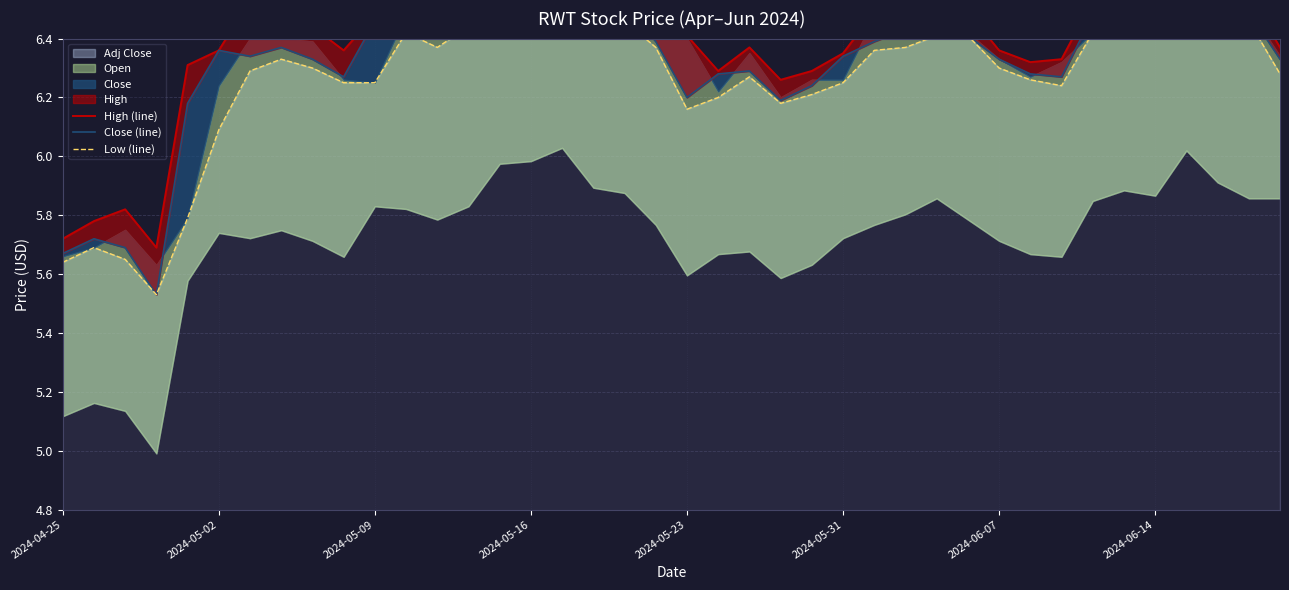

True or false: Low (line) and High (line) intersect in this chart.

False